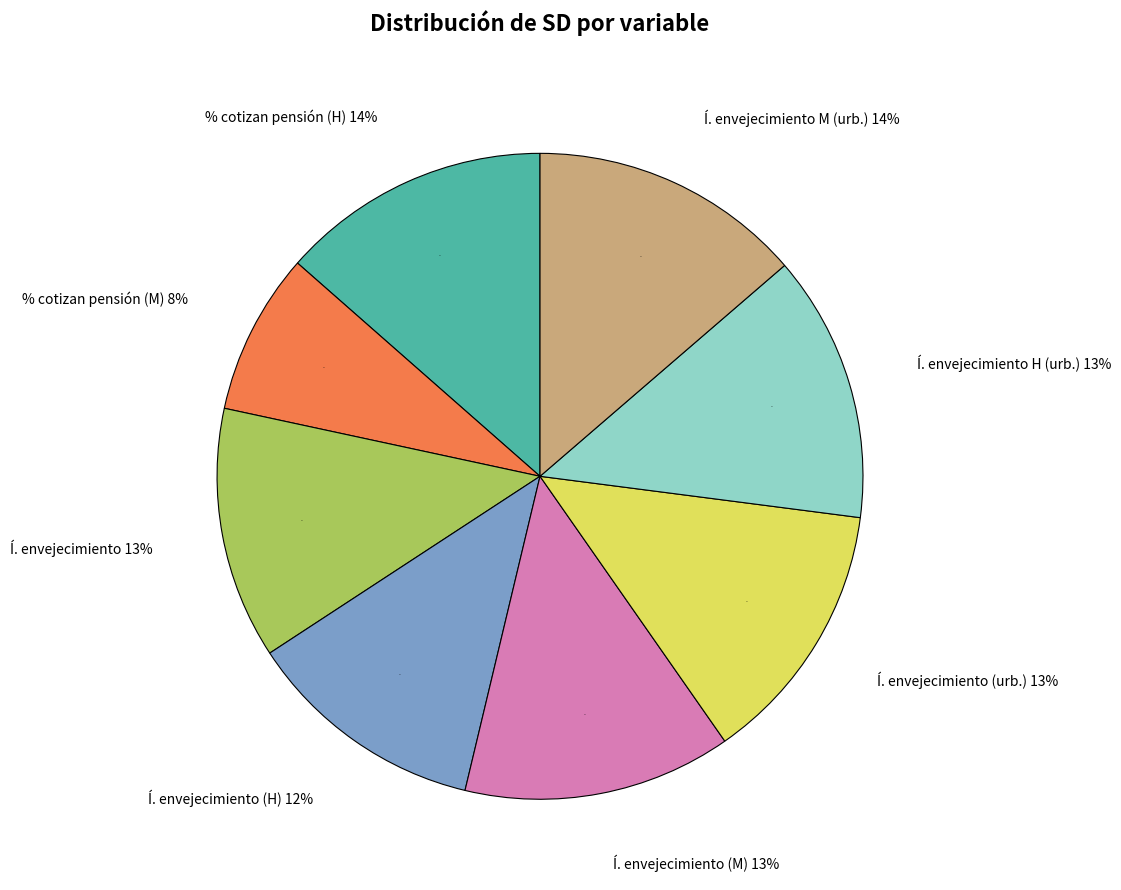

Count the number of slices in the pie.

8